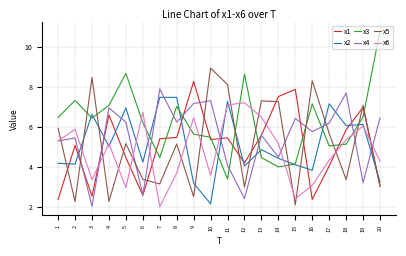

What is the total value across all series at 12?

29.5